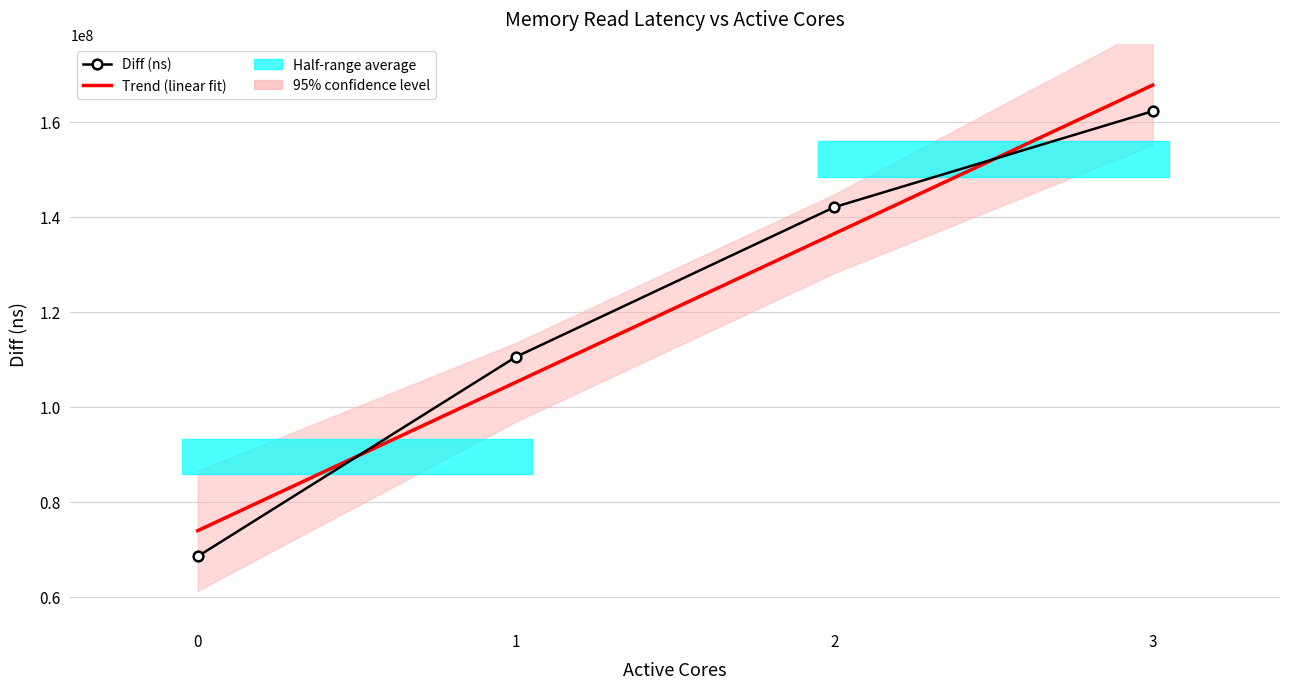

True or false: Trend (linear fit) and Diff (ns) intersect in this chart.

True